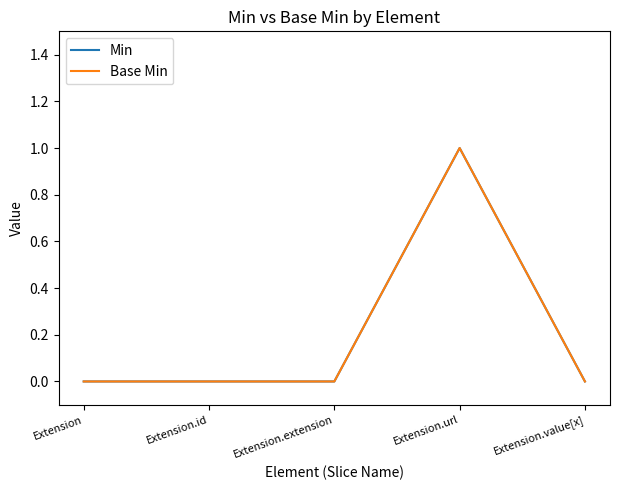

Does the chart have visible grid lines?

No